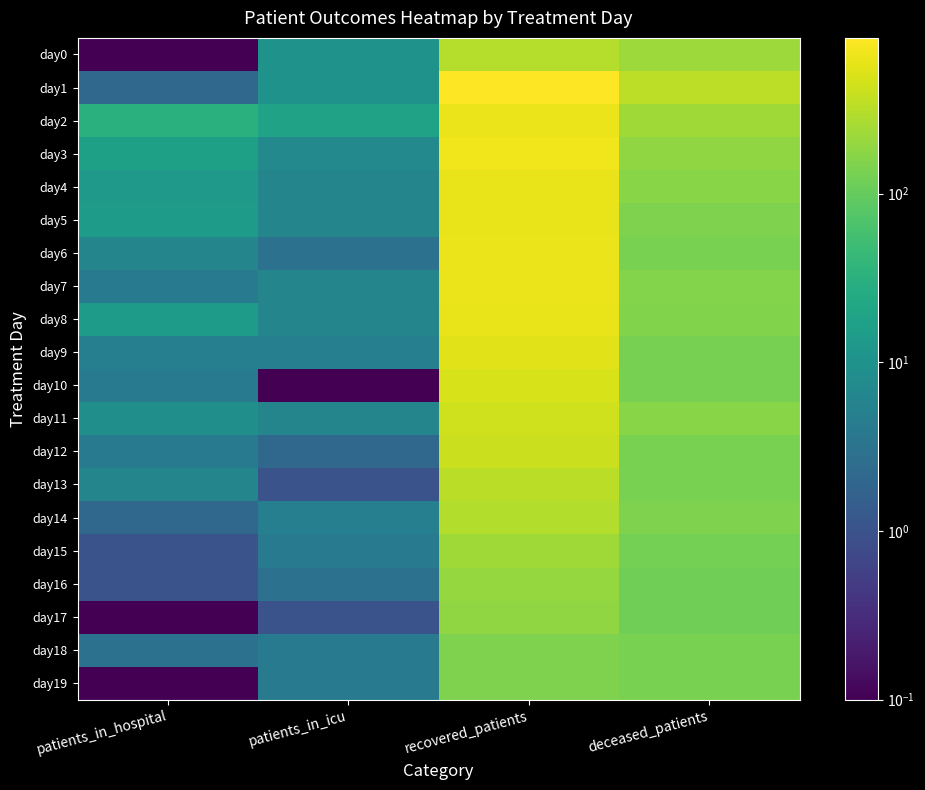

At which category does the chart reach its minimum across all series?

patients_in_hospital